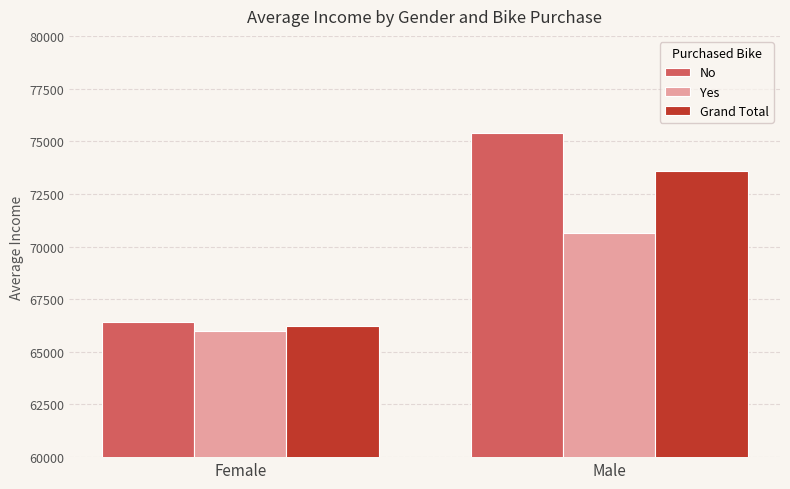

Which series has the widest spread of values?

No